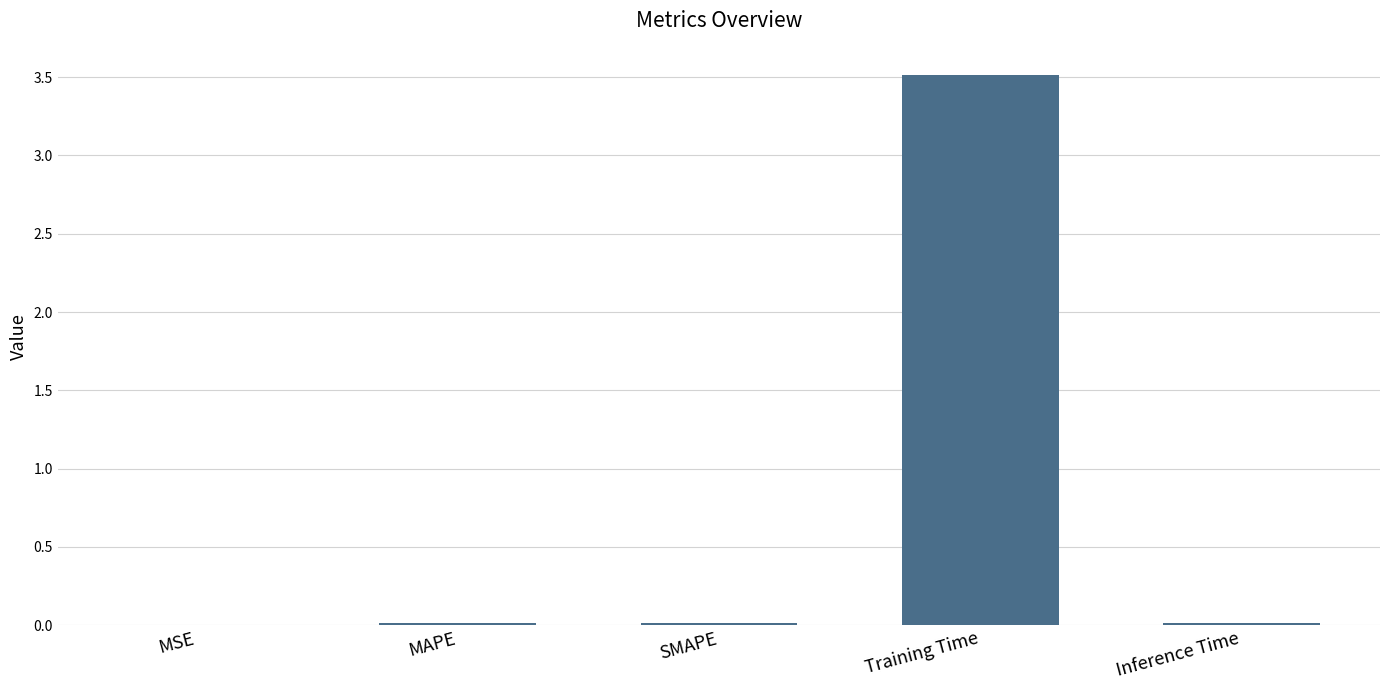

Is it true that the value at SMAPE is 0.0?

True